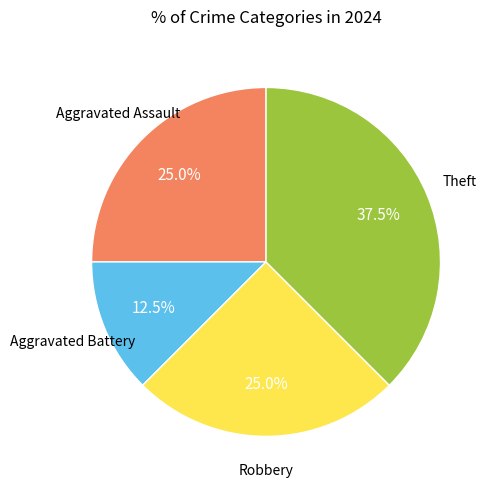

Does any single category account for the majority?

No